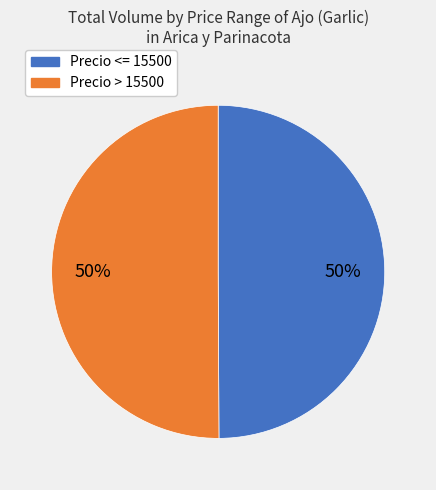

How many slices are in this pie chart?

2